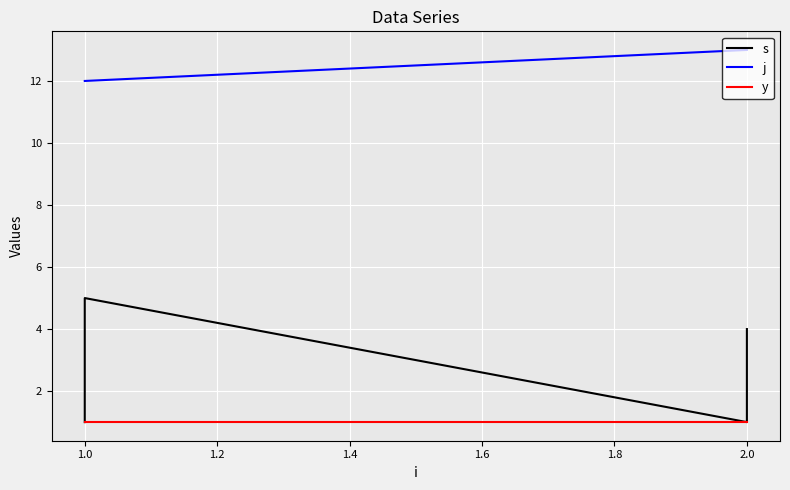

What is the average value of the y series?

1